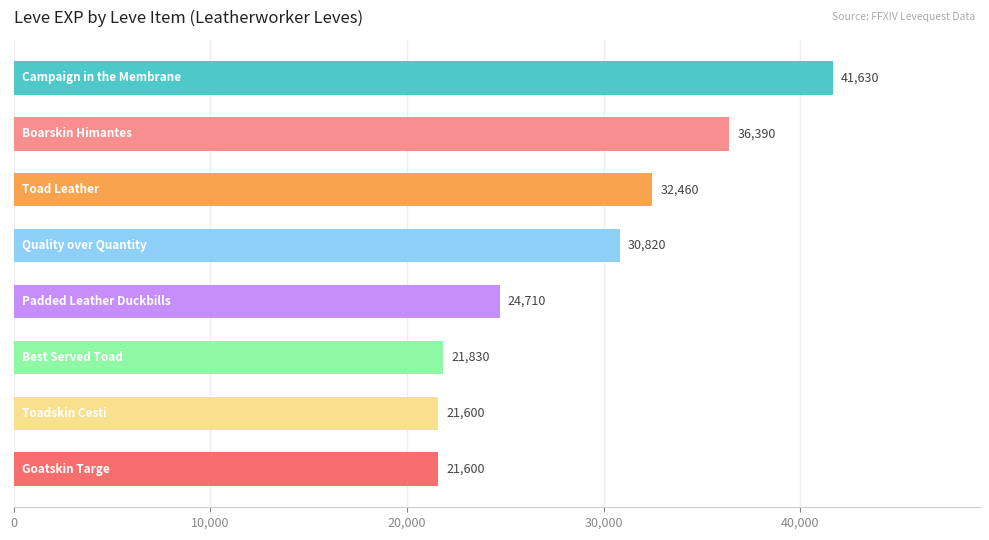

What is the sum of all values?

231040